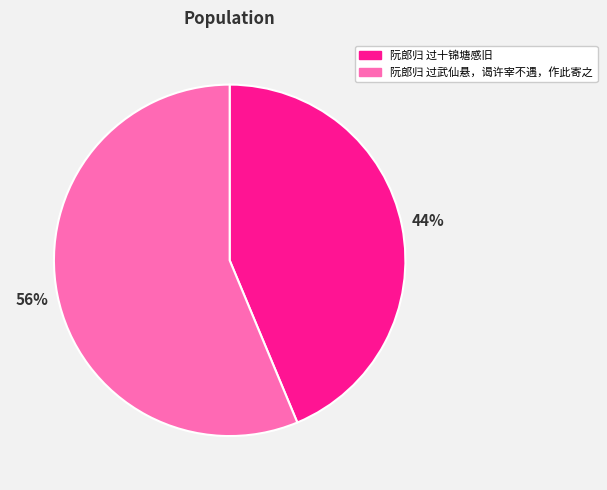

Combined, do 阮郎归 过武仙悬，谒许宰不遇，作此寄之 and 阮郎归 过十锦塘感旧 account for over 50%?

Yes